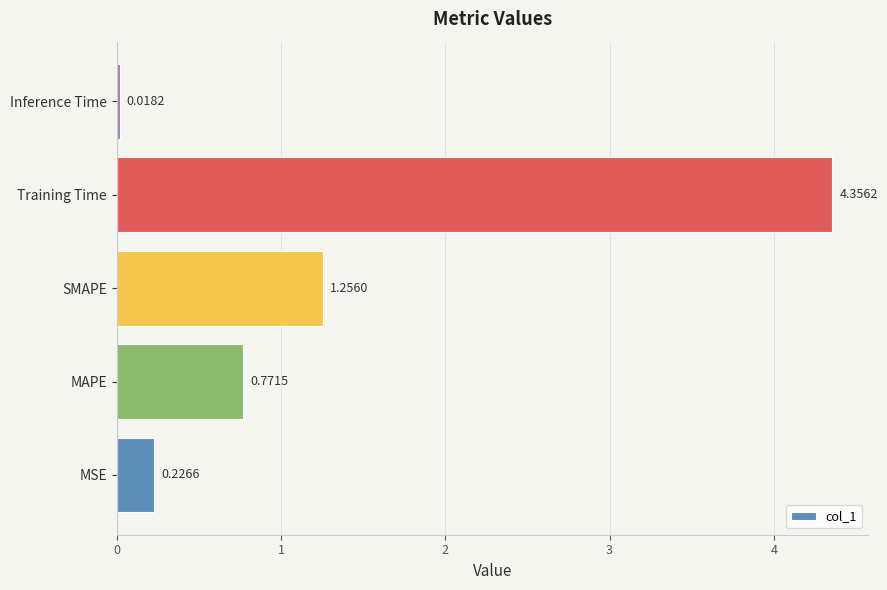

Which category has the lowest value across all series?

Inference Time